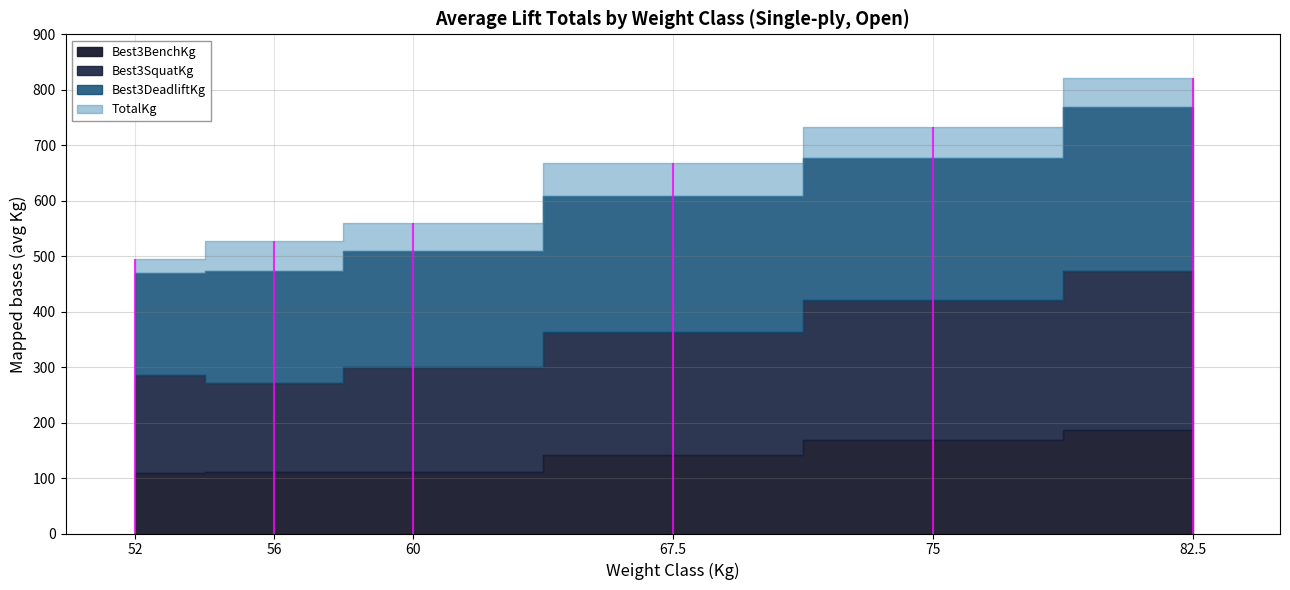

List the series in order of their peak value, highest first.

TotalKg, Best3DeadliftKg, Best3SquatKg, Best3BenchKg